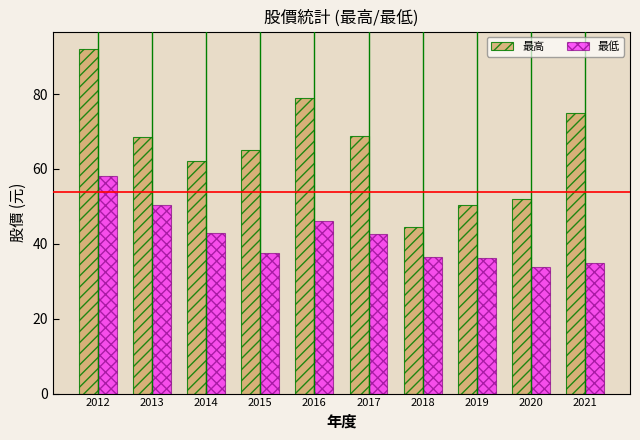

List the series in order of their peak value, lowest first.

最低, 最高